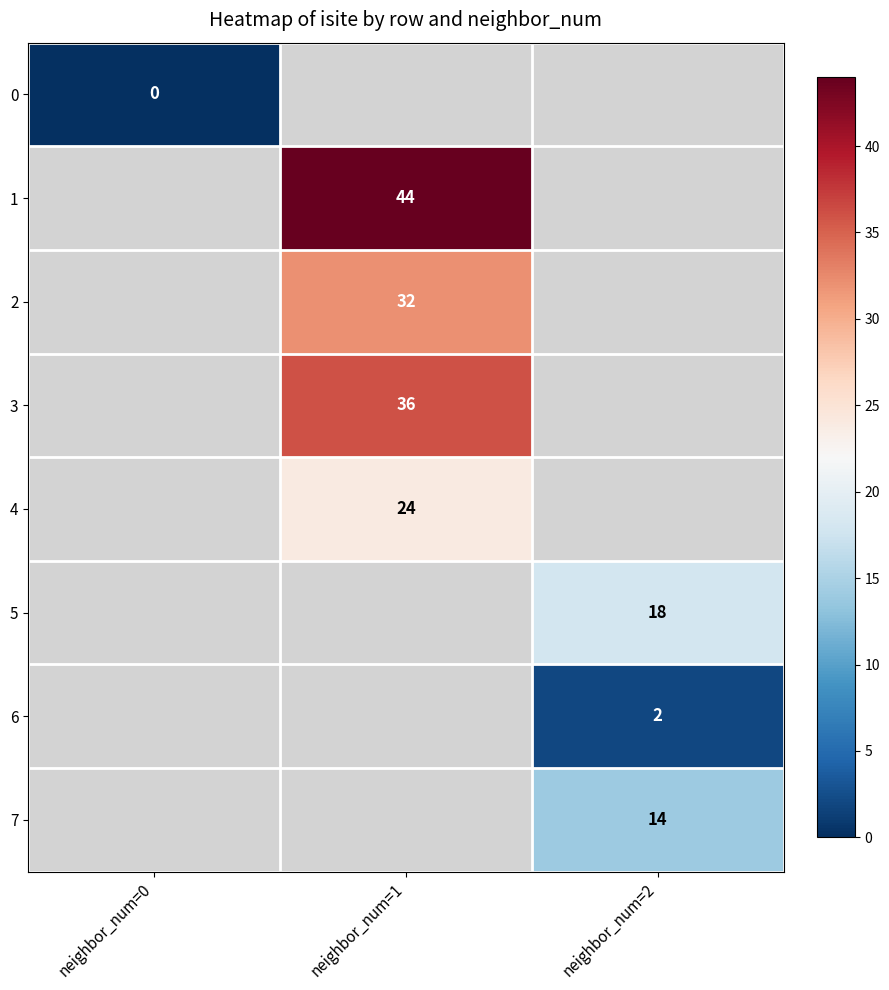

The 3 series shows 36 at neighbor_num=1. True or false?

True